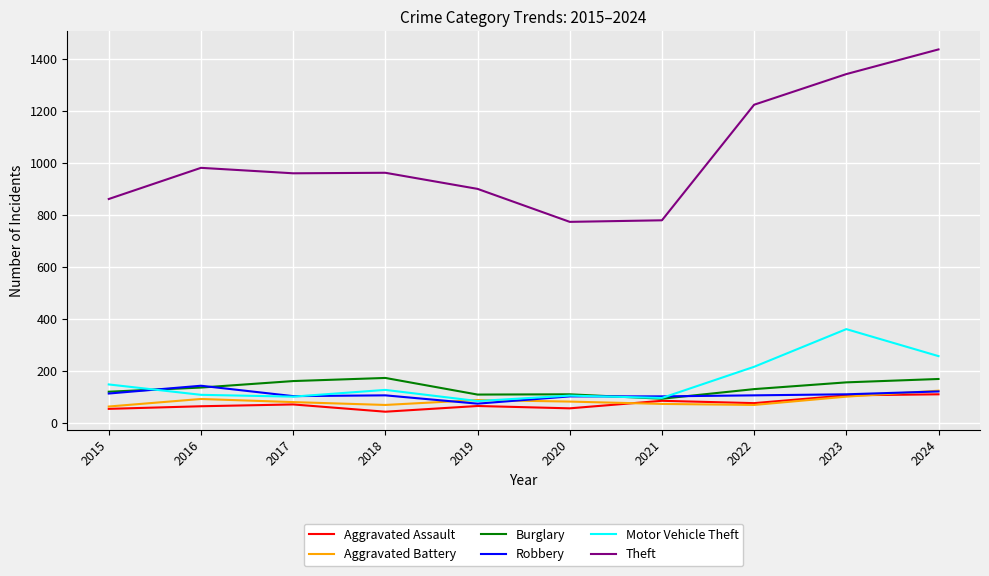

The Aggravated Assault series shows 106 at 2023. True or false?

True